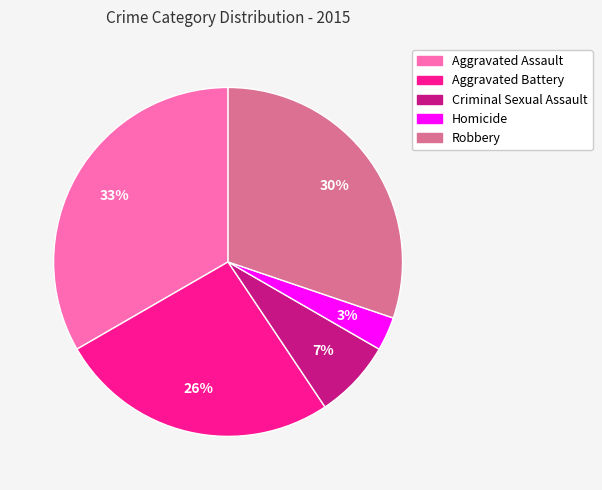

Between Aggravated Assault and Criminal Sexual Assault, which is larger?

Aggravated Assault